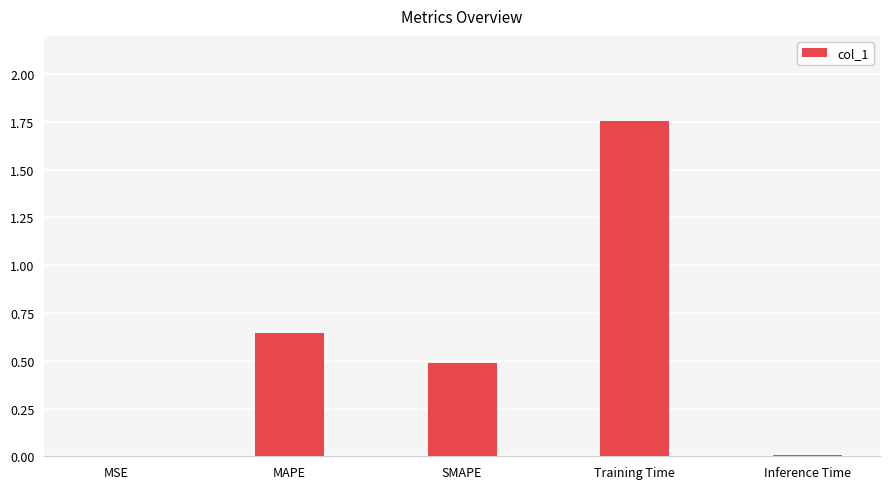

True or false: the data shows 0.0 at Inference Time.

True